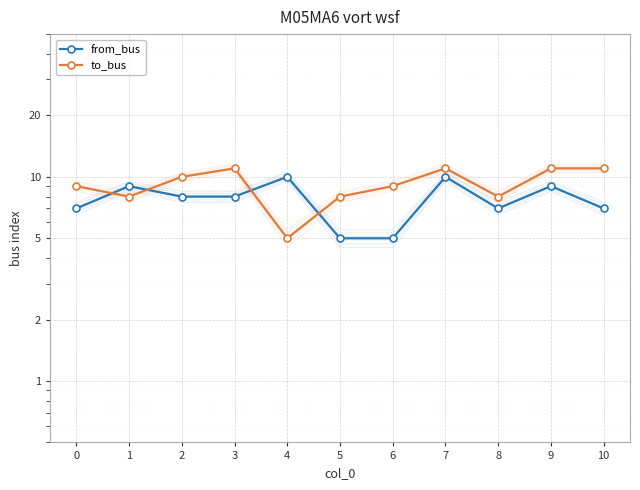

Count the to_bus values in the range 8 to 11.

10